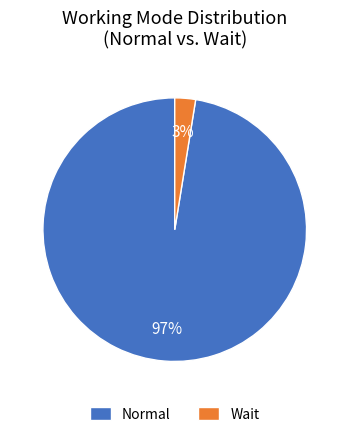

Combined, do Normal and Wait account for over 50%?

Yes